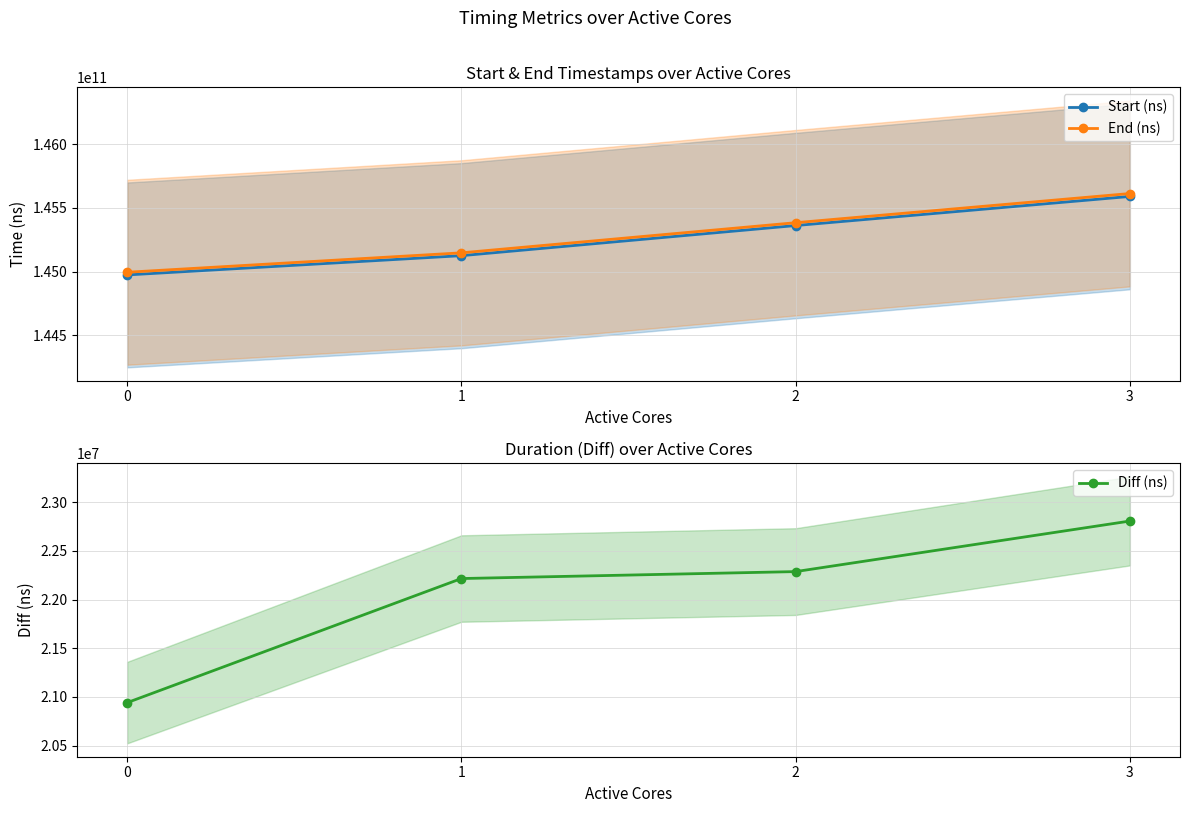

Which series changed the most between 1 and 2?

End (ns)